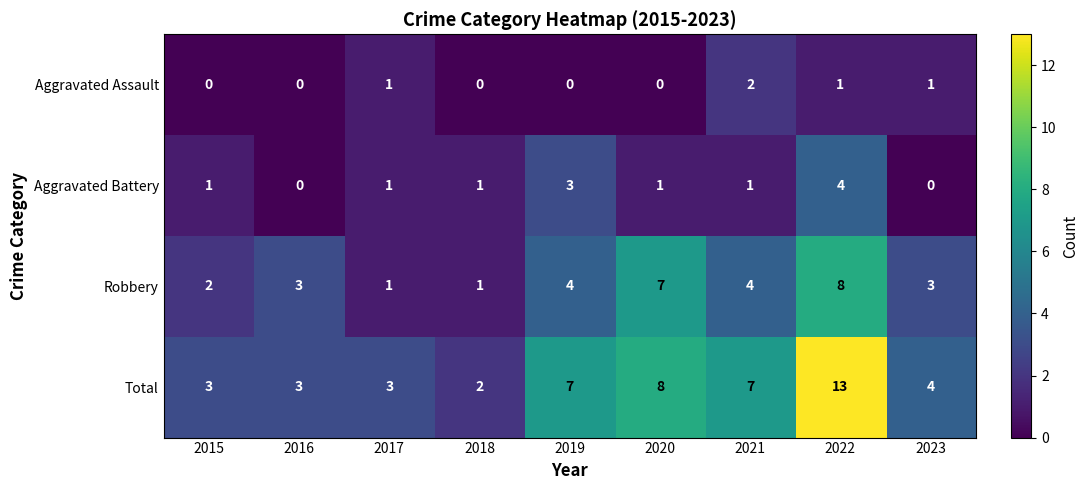

List the series in order of their peak value, highest first.

Total, Robbery, Aggravated Battery, Aggravated Assault